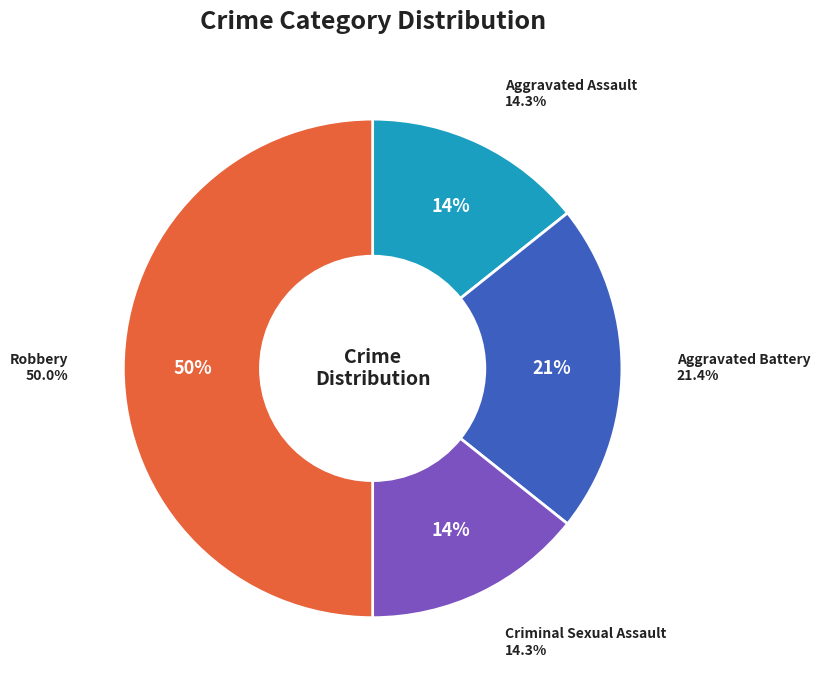

What percentage is NOT represented by Aggravated Assault?

85.7%